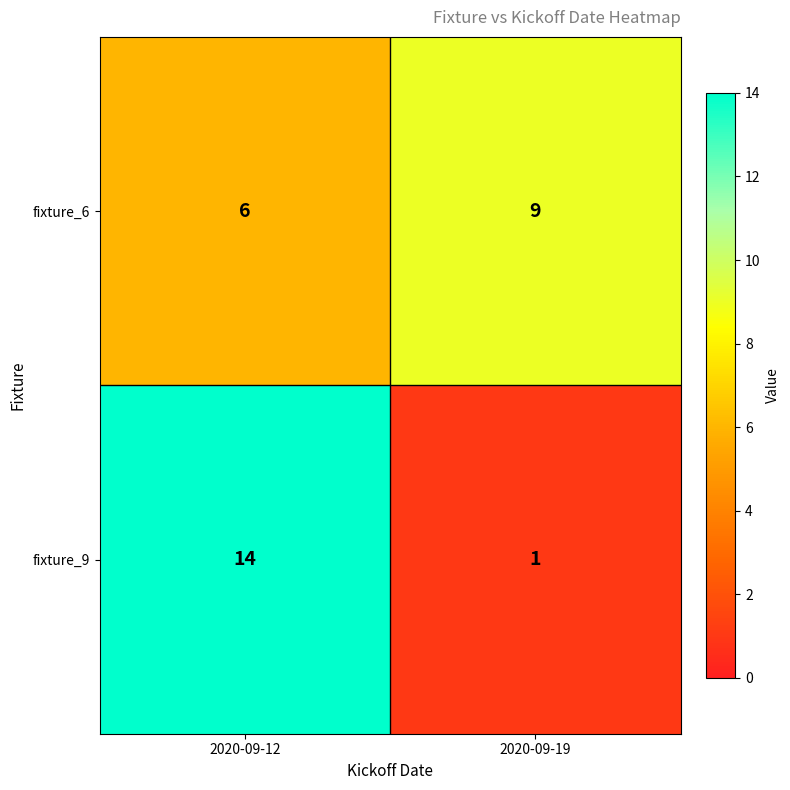

Which label corresponds to the largest value in the chart?

2020-09-12